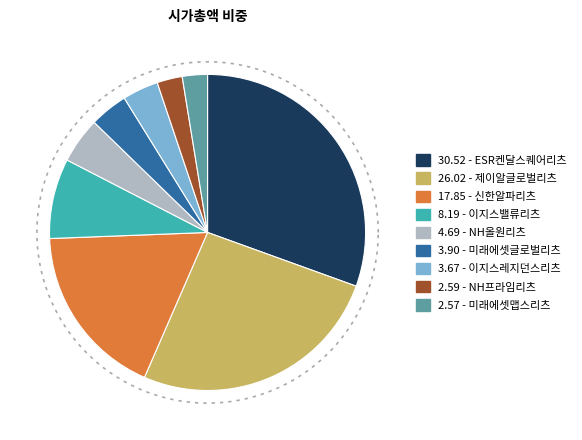

Count the number of slices in the pie.

9